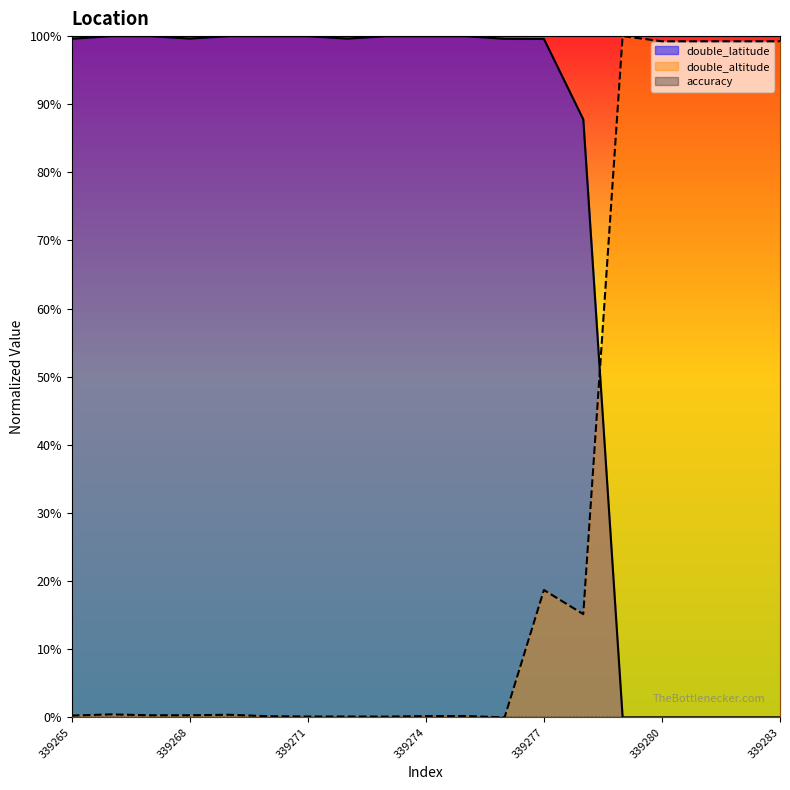

At which category does double_latitude reach its first local peak?

339266